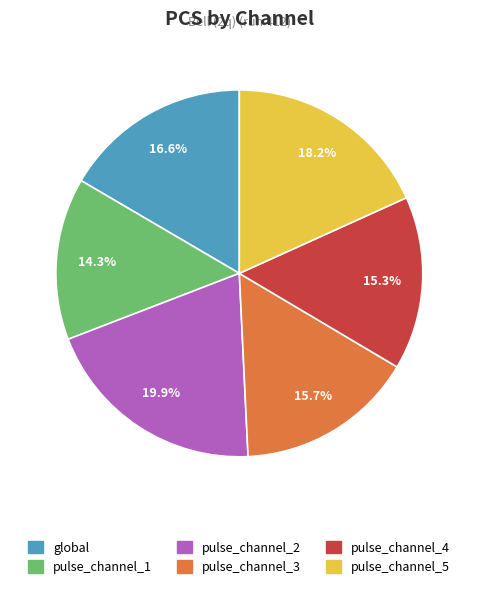

Combined, do global and pulse_channel_5 account for over 50%?

No